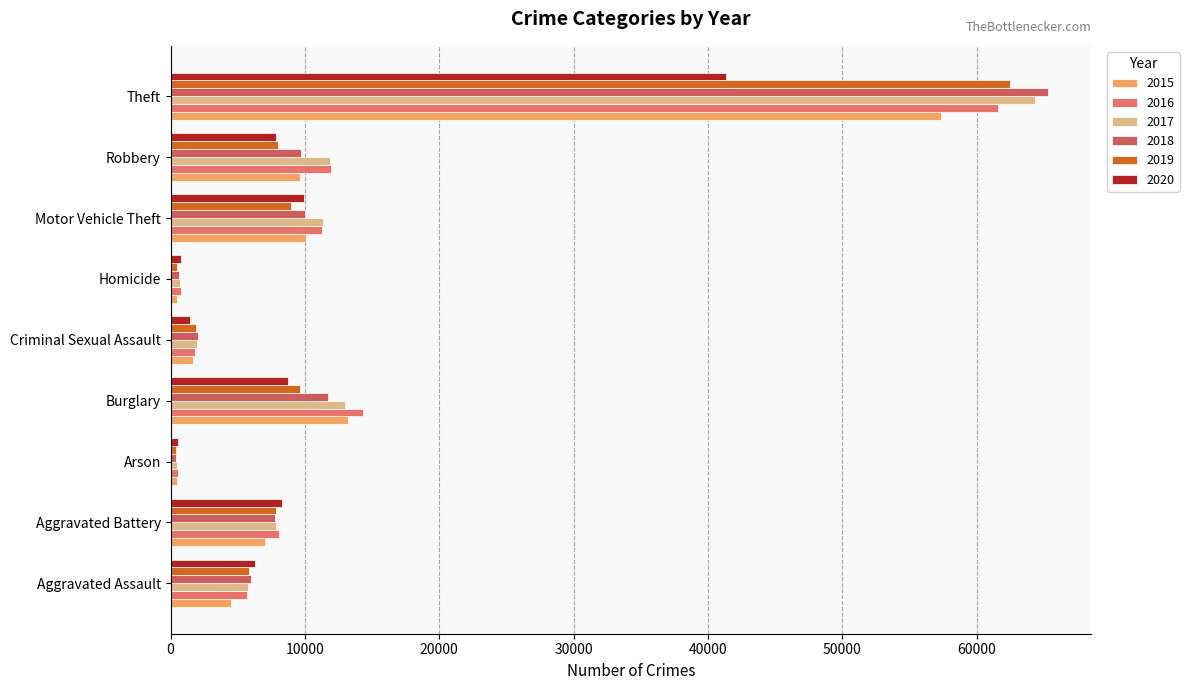

What is the minimum value shown in the chart?

373